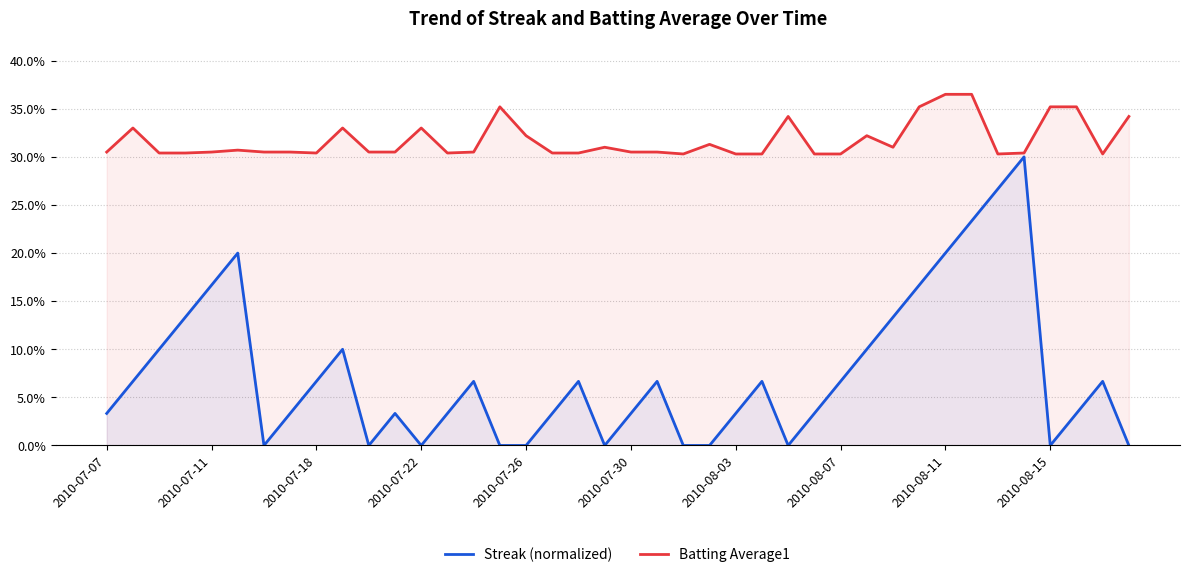

Rank the series by their average value, from highest to lowest.

Batting Average1, Streak (normalized)